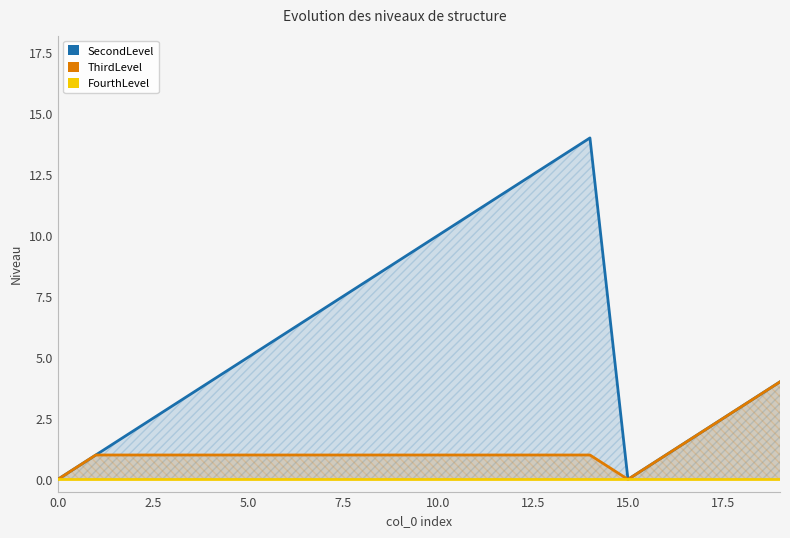

At which category is the sum across all series the highest?

14